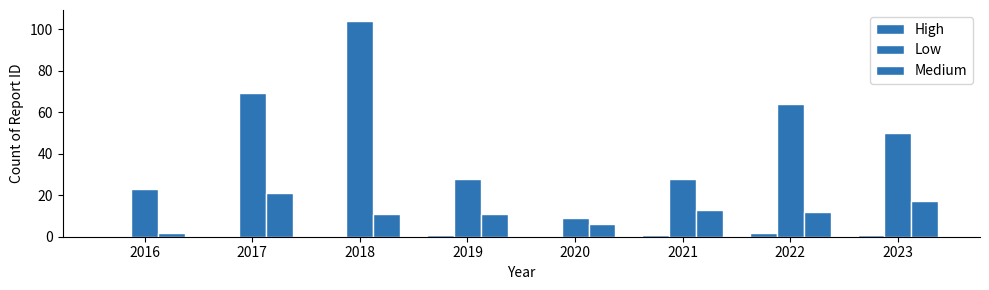

What is the sum of the High values at 2019 and 2020?

1